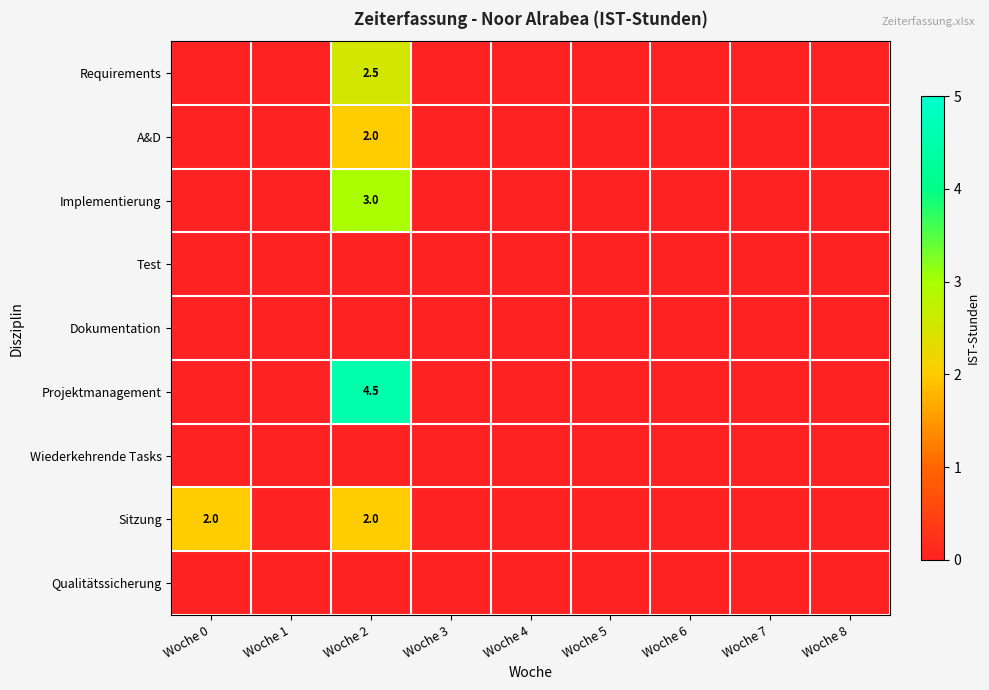

The A&D series shows 0.7 at Woche 7. True or false?

False